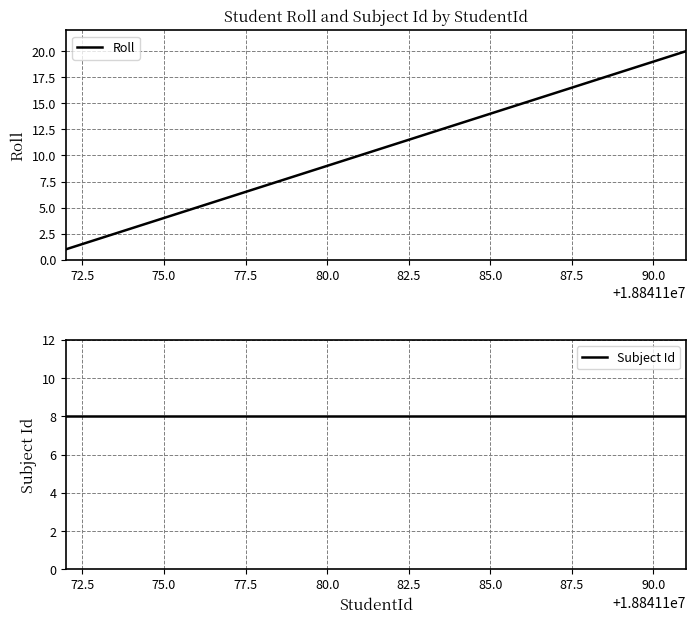

What is the highest value of the Roll series?

20